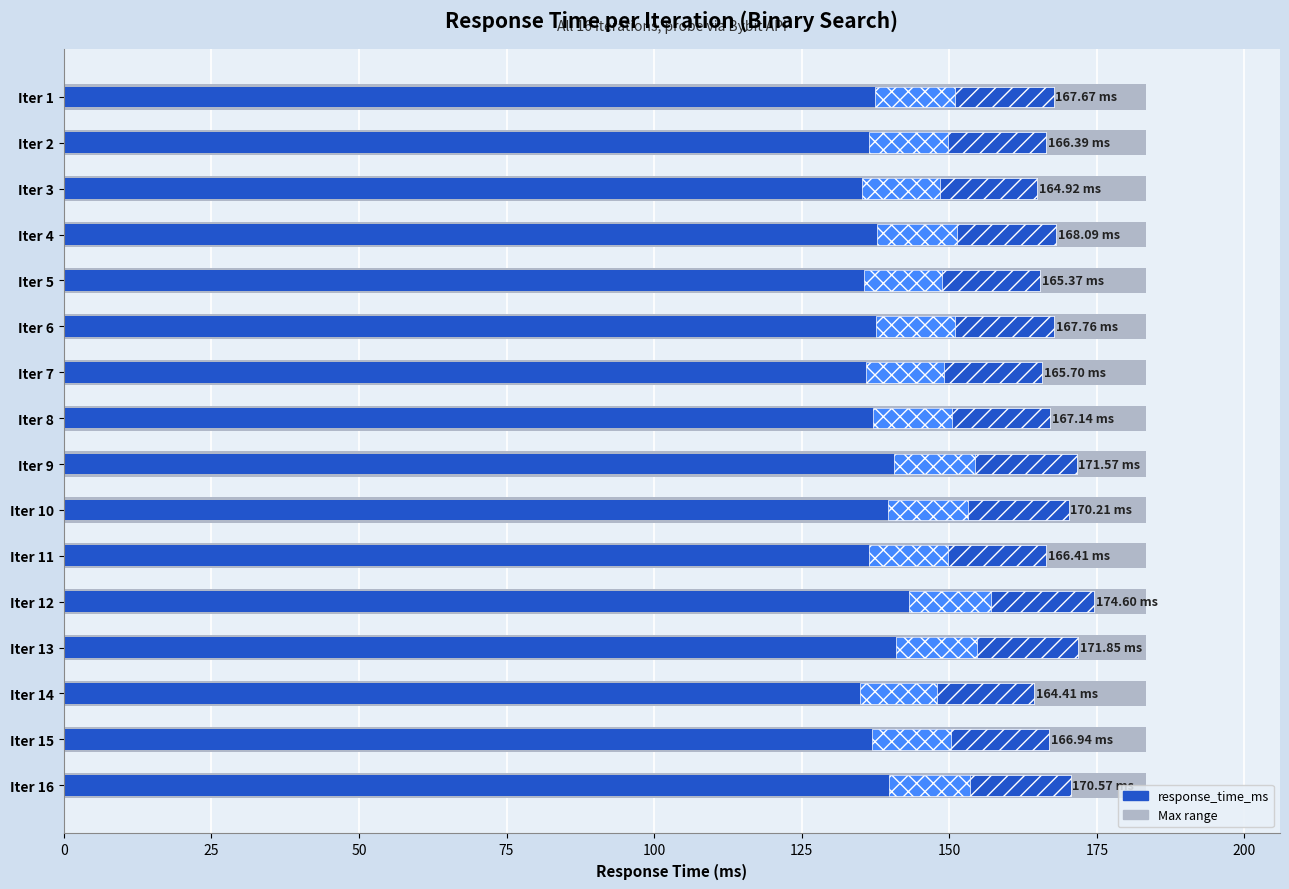

What is the change in value from Iter 1 to Iter 2?

-1.3